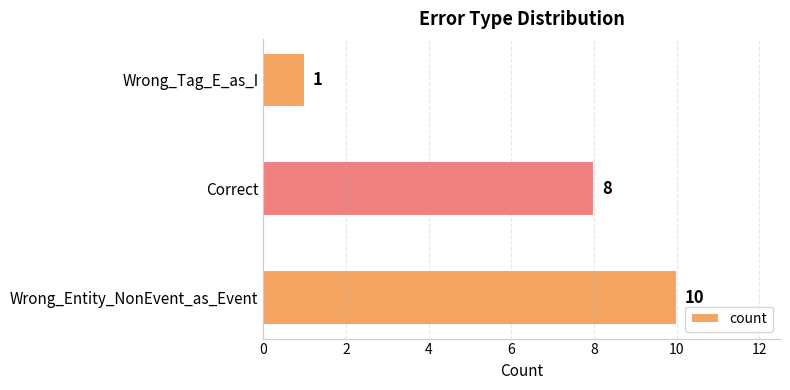

Count the values in the range 1 to 10.

3